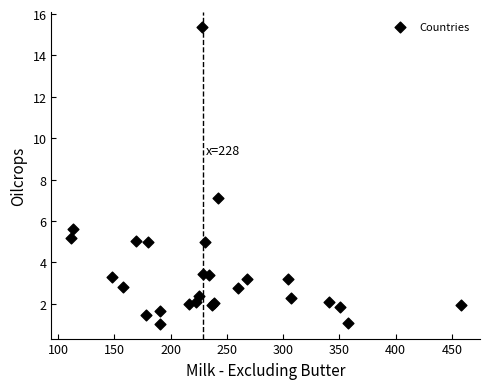

What Y value in the scatter plot is closest to 8?

7.1